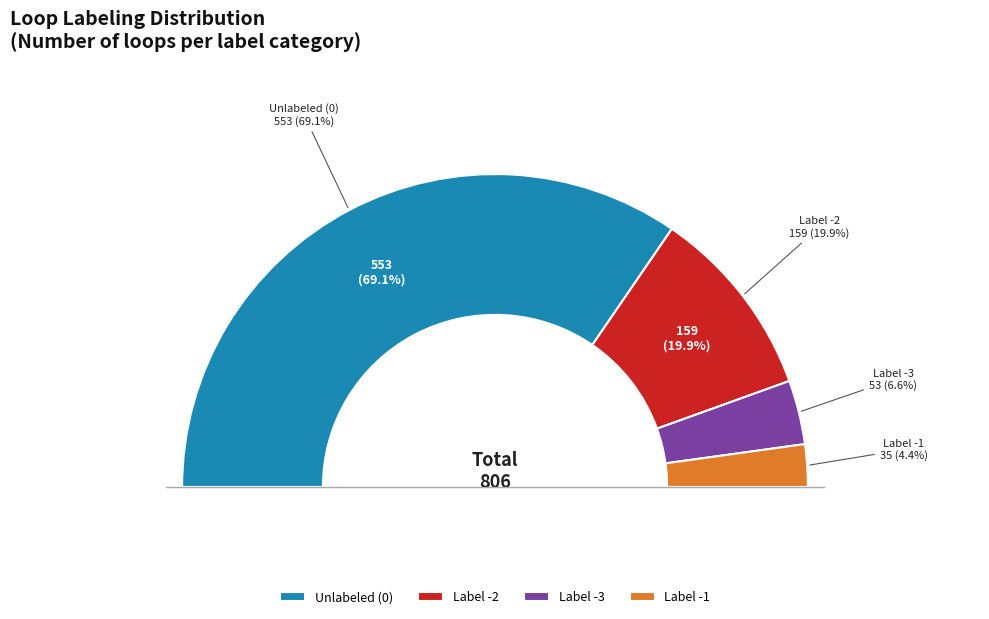

Which has a higher value, -3 or -1?

-3